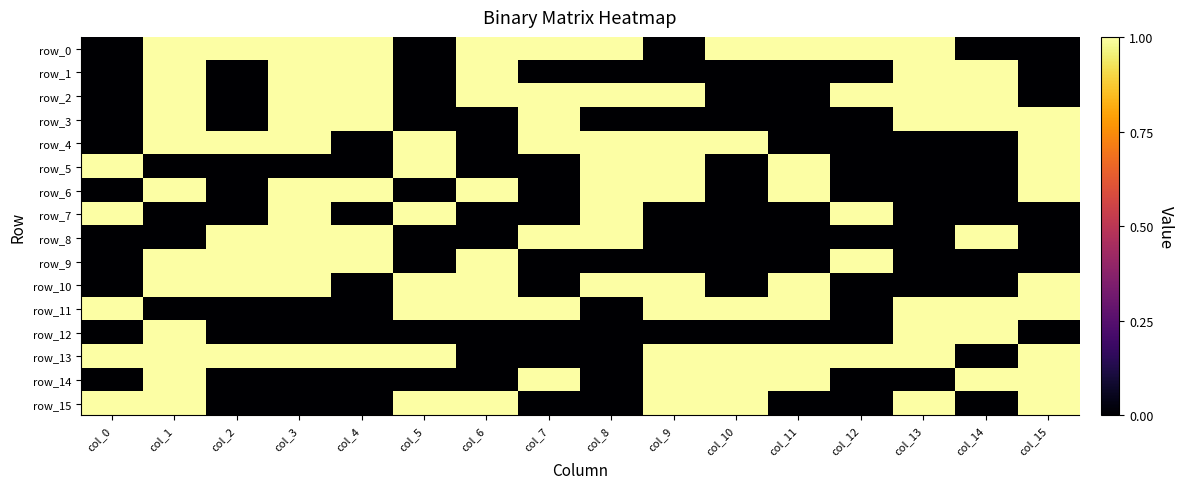

True or false: row_12 has a value of -1 at col_7.

False